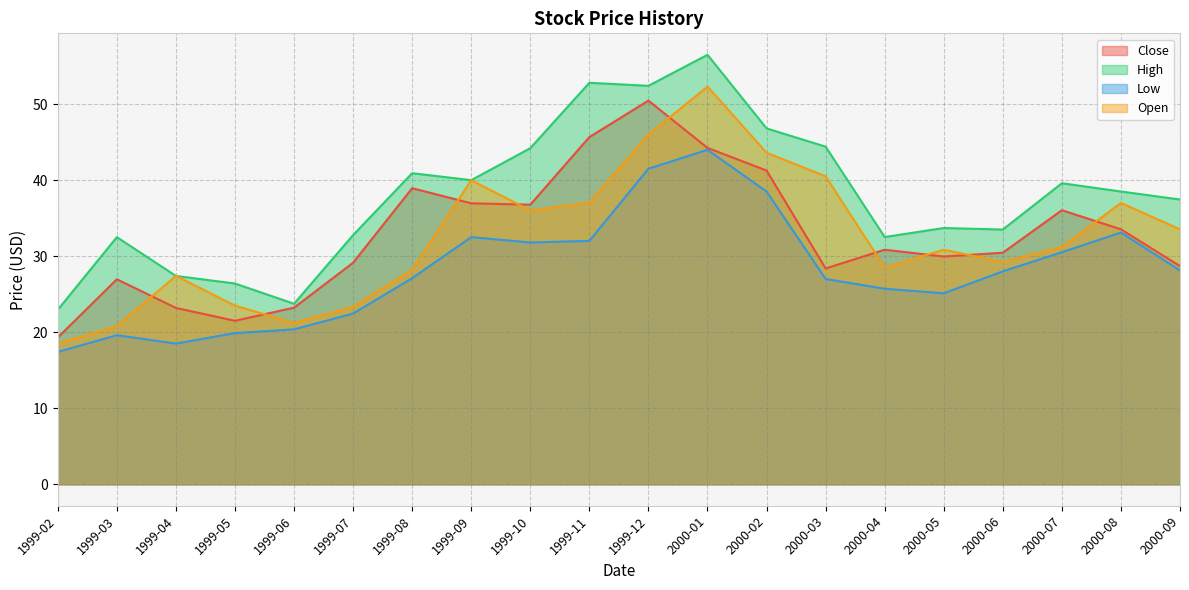

How many lines are shown in the chart?

4